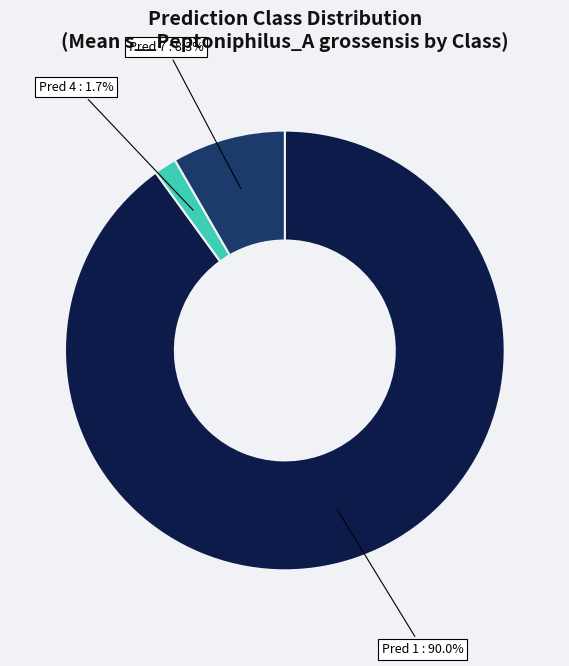

Is there any slice that represents more than half of the pie?

Yes